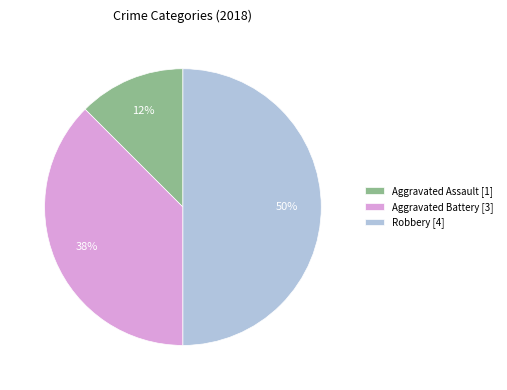

How many slices are in this pie chart?

3